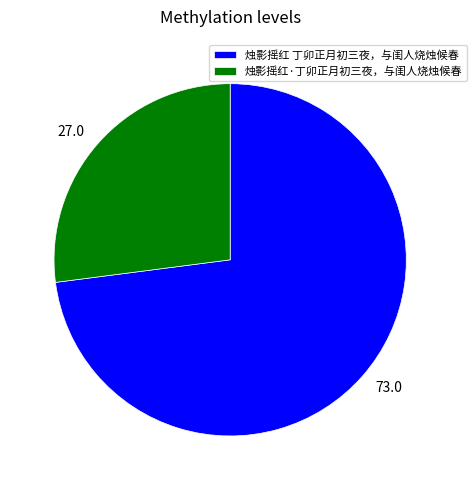

The 烛影摇红 丁卯正月初三夜，与闺人烧烛候春 slice represents 73% of the pie. True or false?

True